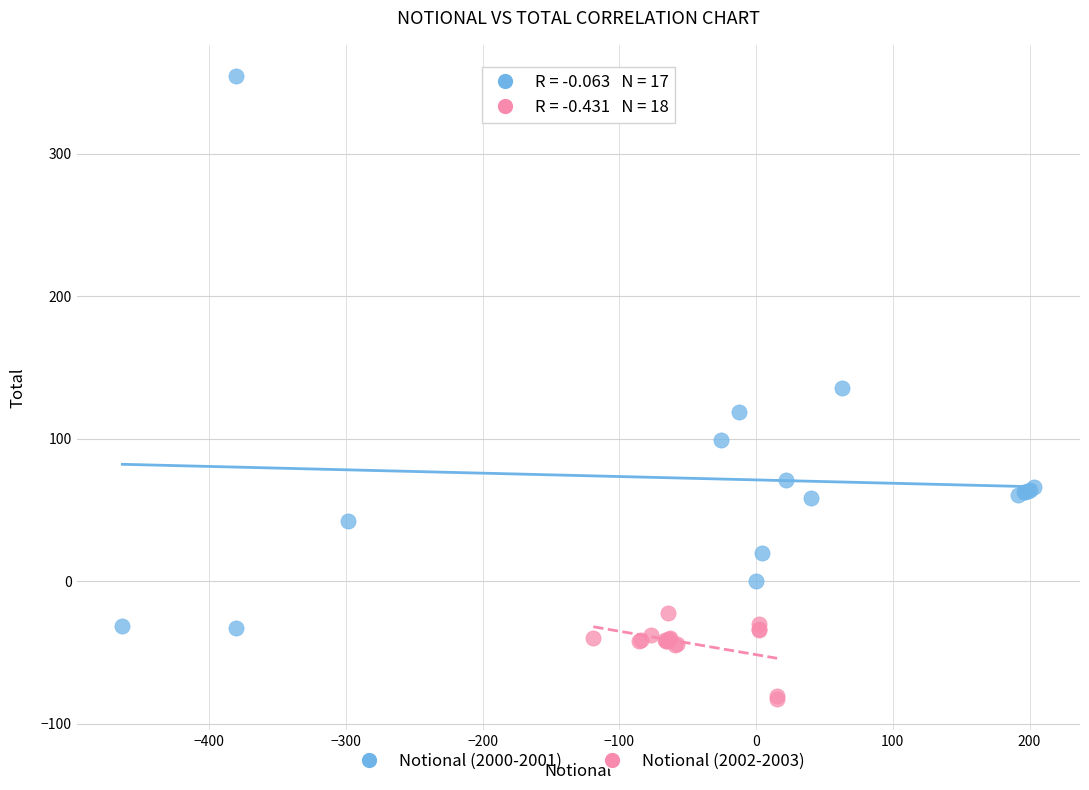

Which series has the widest spread of Y values?

Notional (2000-2001)